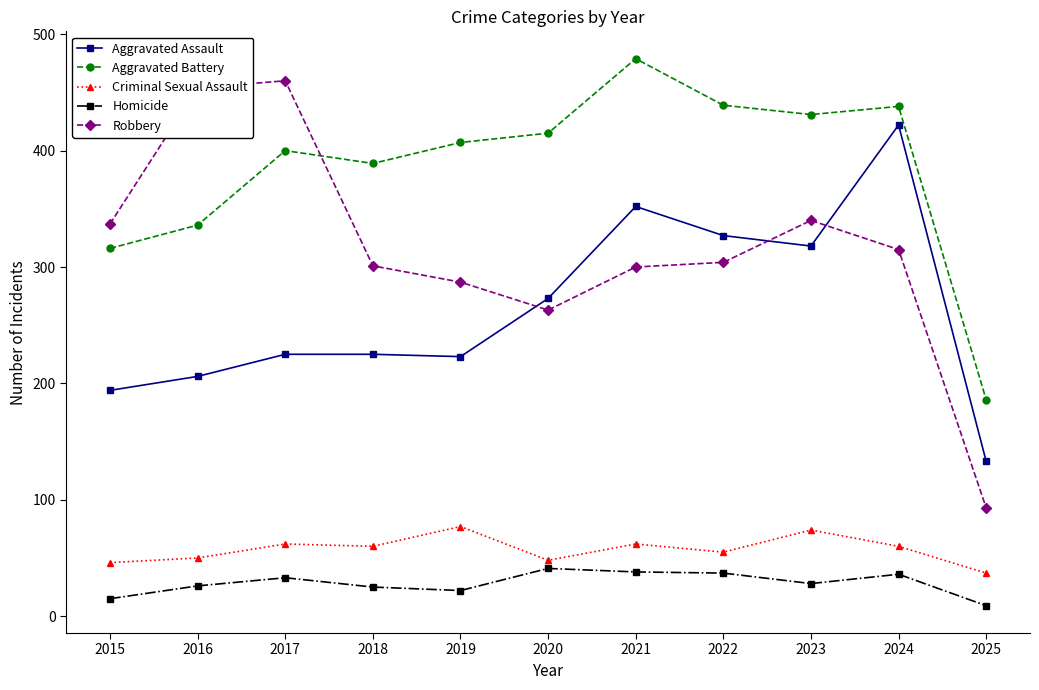

True or false: Criminal Sexual Assault and Aggravated Battery cross at least once.

False